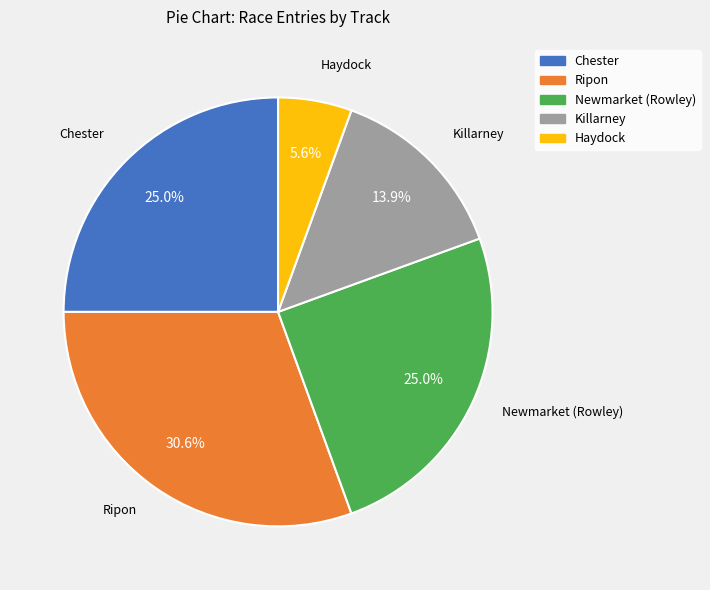

Approximately how many times larger is the value at Killarney compared to Haydock?

2.5